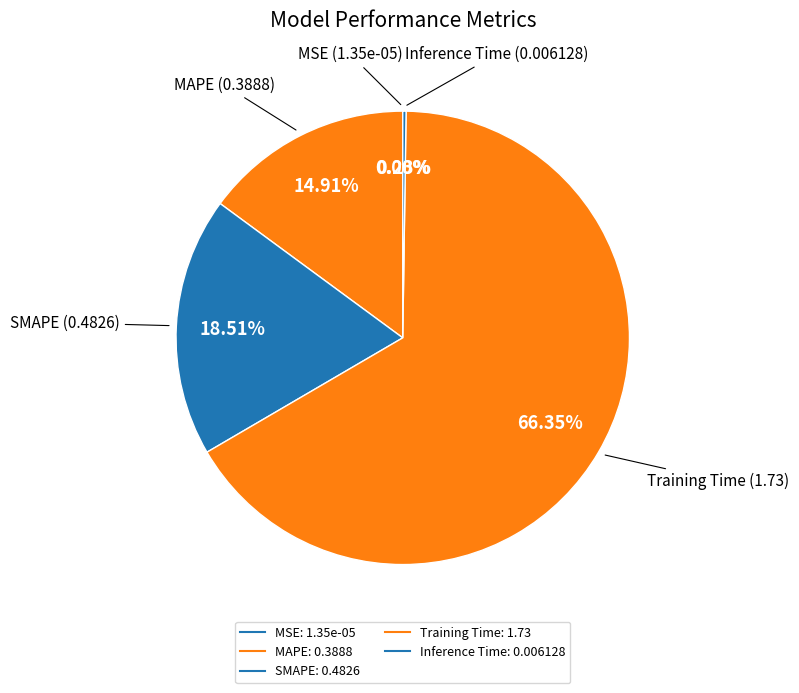

Count the number of slices in the pie.

5